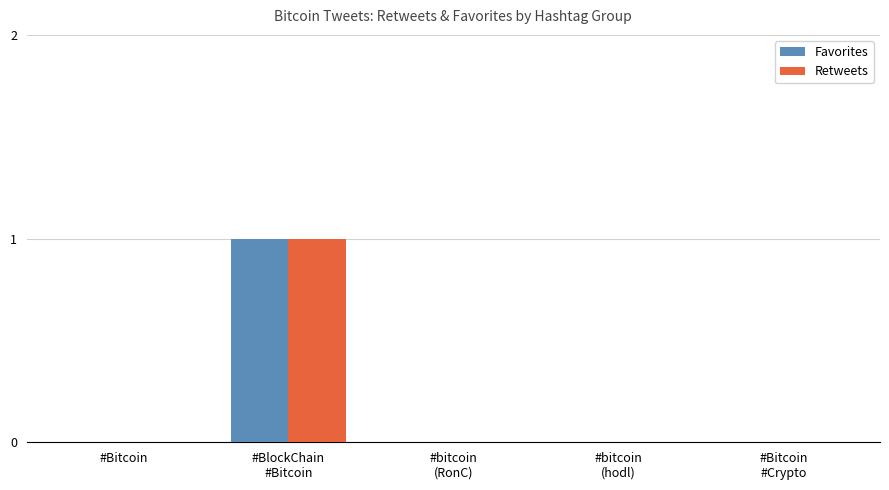

The value of Retweets at #Bitcoin is 0. True or false?

True